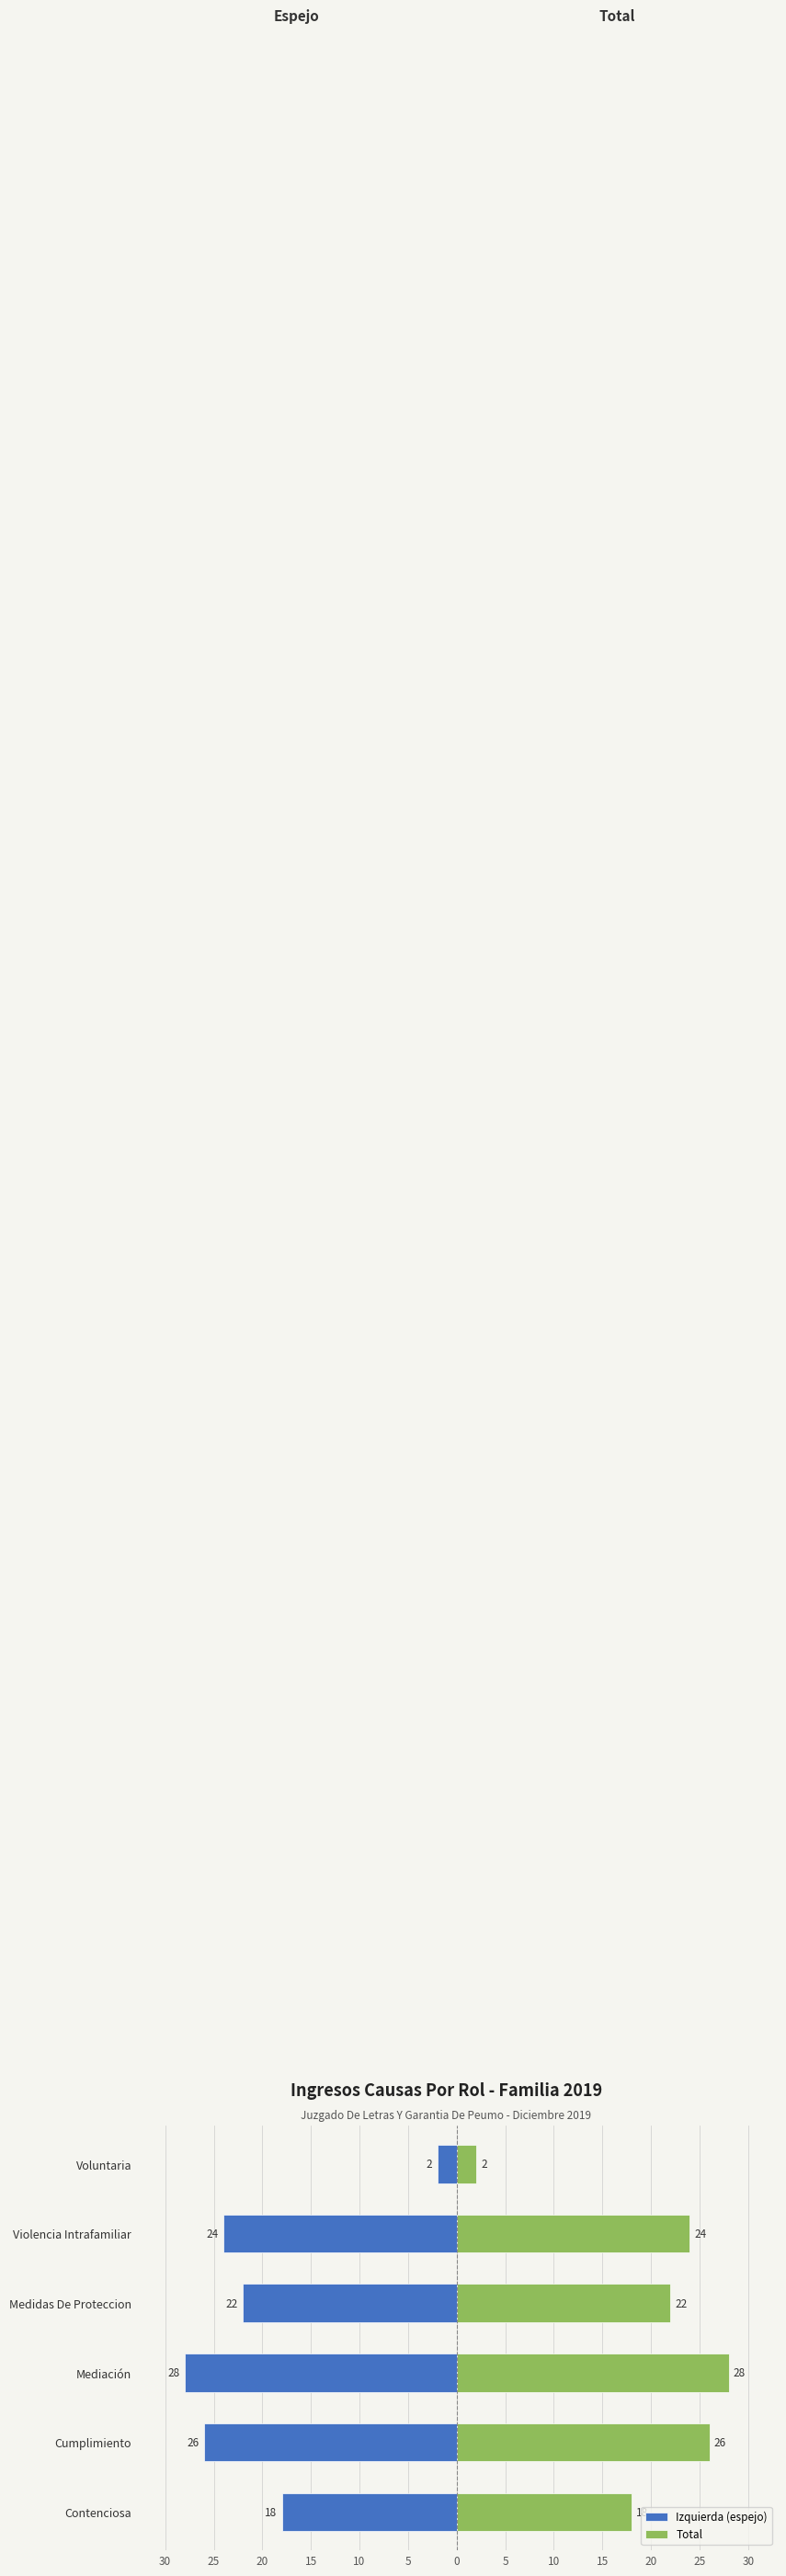

What is the difference between the maximum and second lowest values in the Total series?

10